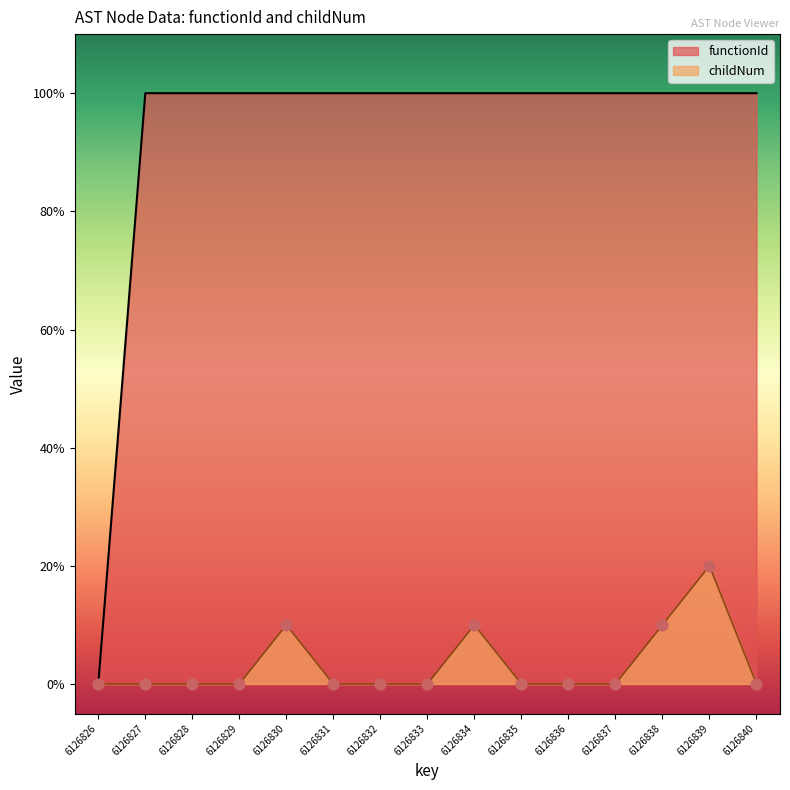

At how many categories does at least one series exceed 2?

14